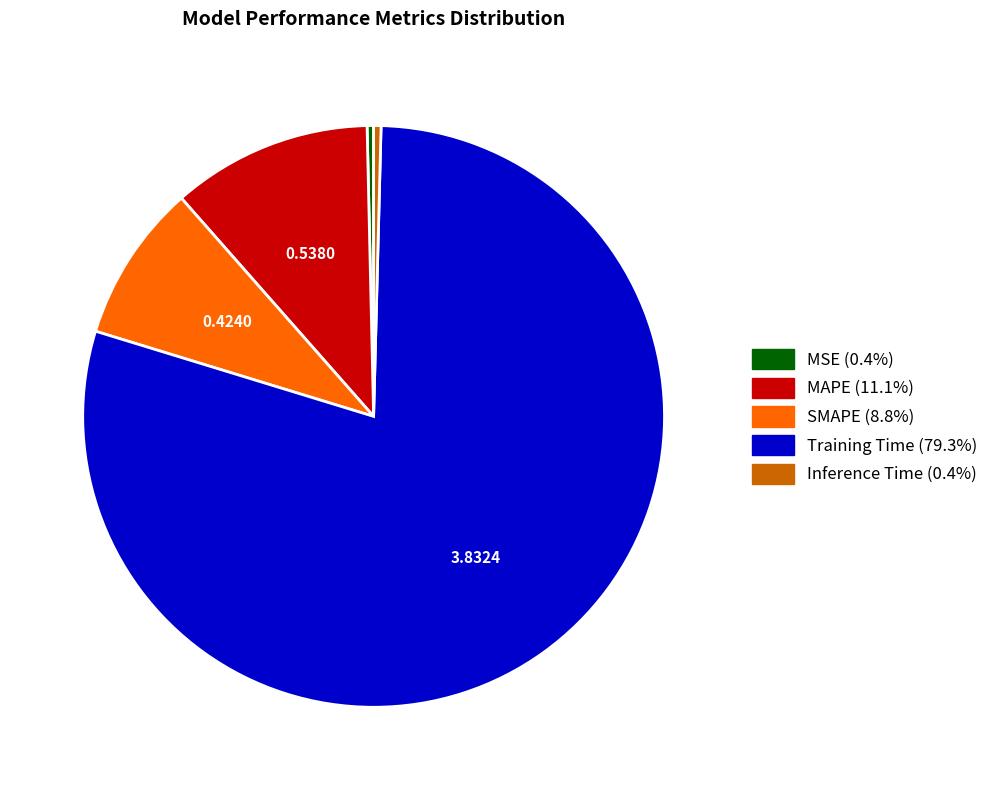

The Inference Time slice represents 11% of the pie. True or false?

False